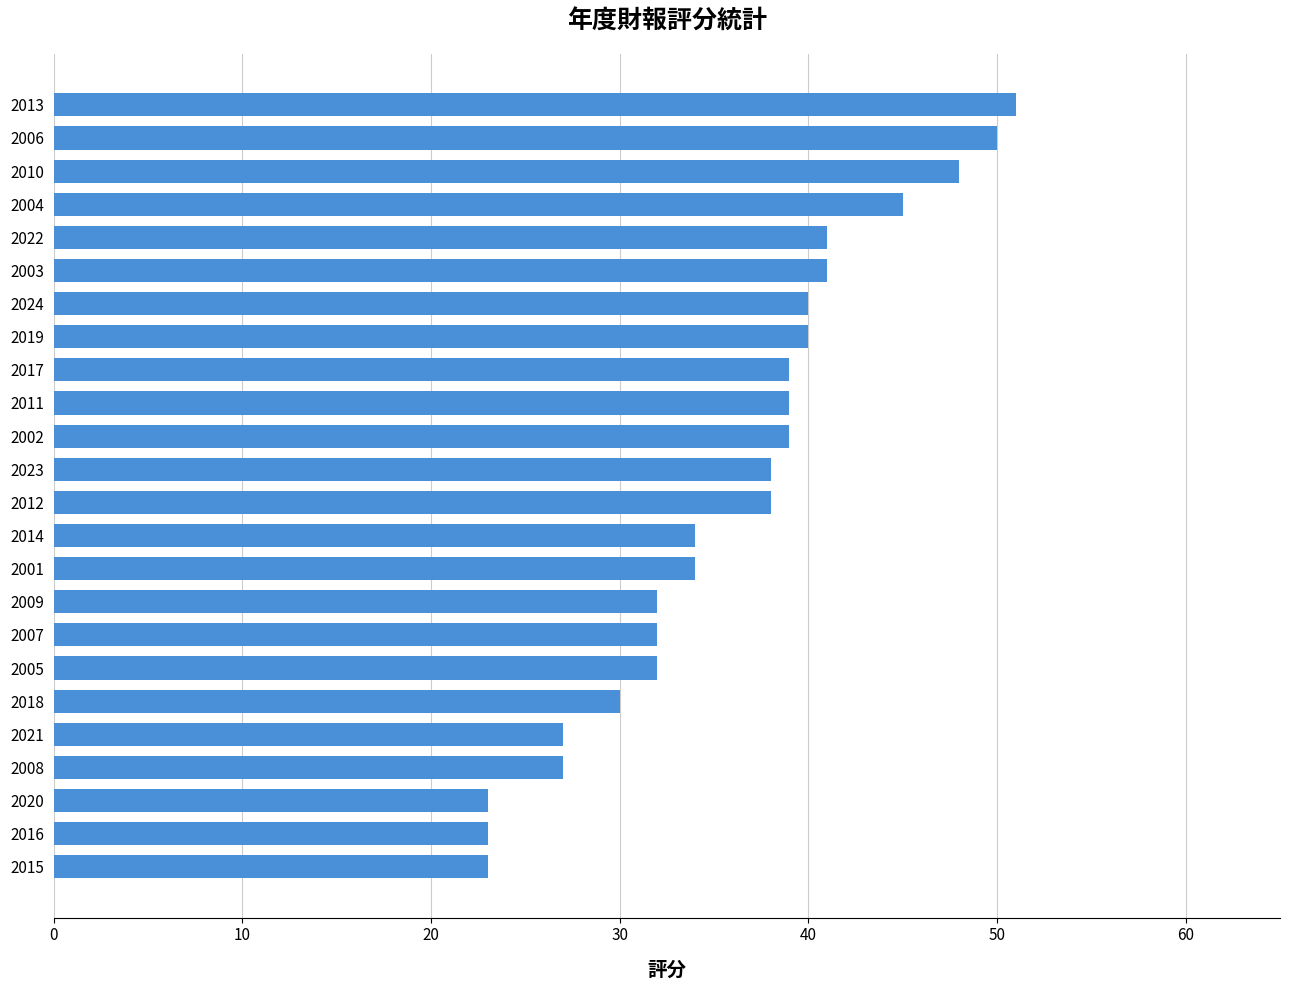

Between 2021 and 2015, which is larger?

2021